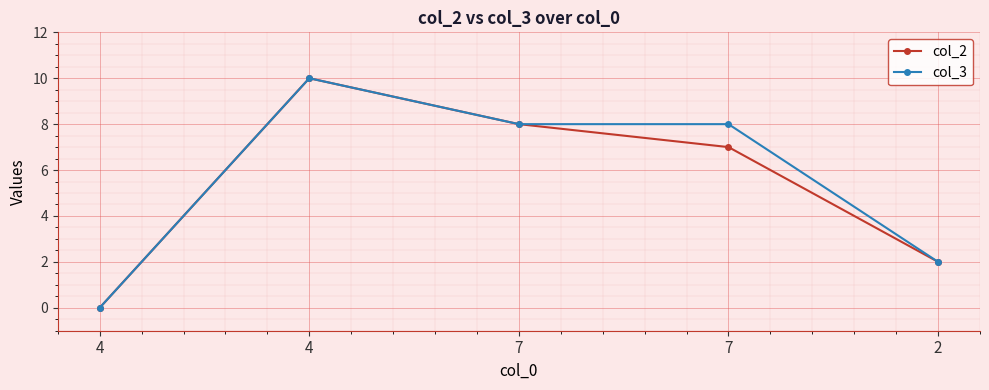

How many lines are shown in the chart?

2